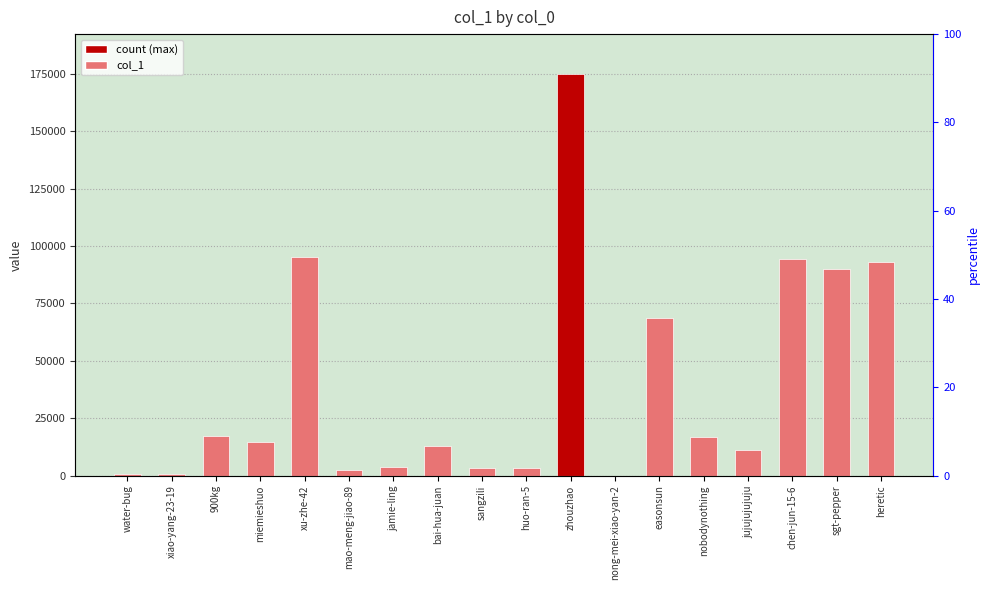

What is the label of the 1st bar from the right?

heretic